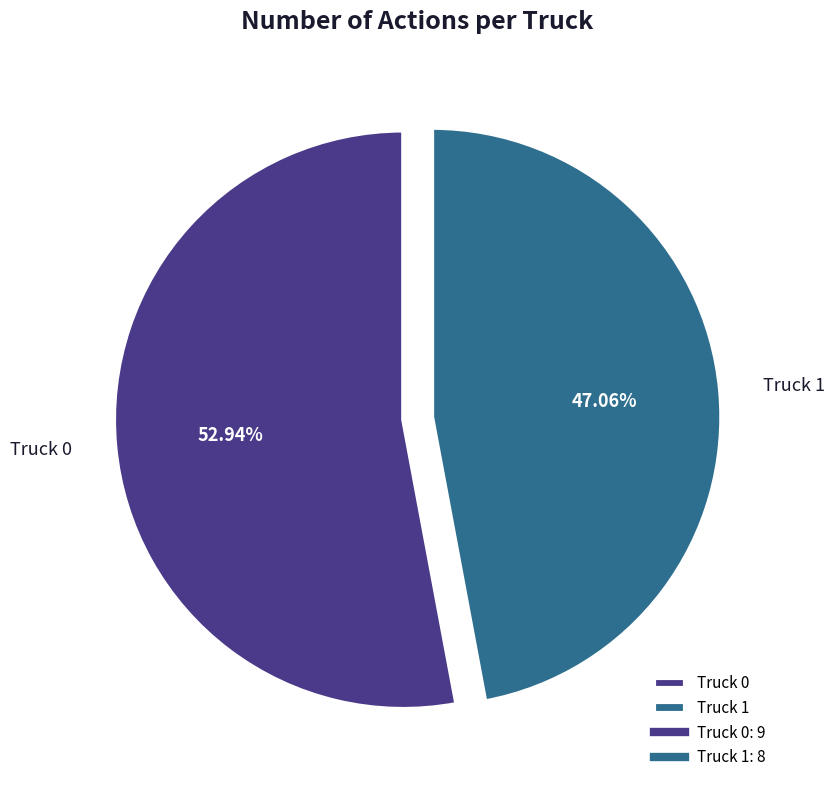

Combined, do Truck 1 and Truck 0 account for over 50%?

Yes